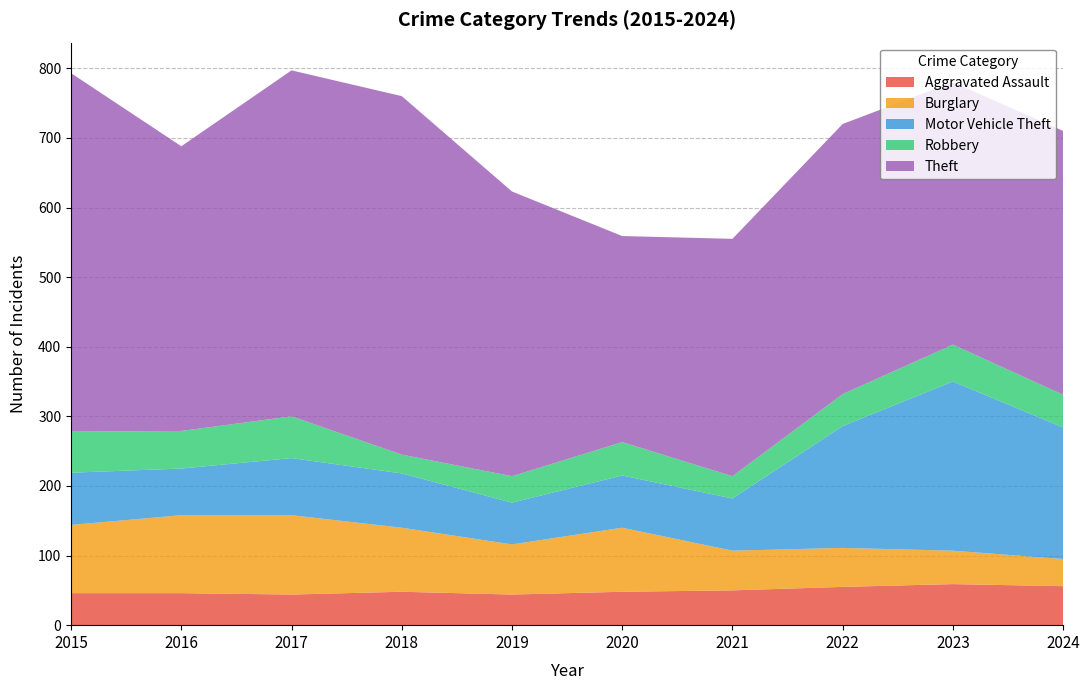

Reading left to right, transcribe all the data shown in this chart.

Aggravated Assault: 2015=46	2016=46	2017=44	2018=48	2019=44	2020=48	2021=50	2022=55	2023=59	2024=56
Burglary: 2015=98	2016=112	2017=114	2018=92	2019=72	2020=92	2021=57	2022=56	2023=48	2024=39
Motor Vehicle Theft: 2015=75	2016=67	2017=82	2018=78	2019=60	2020=75	2021=75	2022=175	2023=243	2024=189
Robbery: 2015=59	2016=54	2017=60	2018=27	2019=38	2020=48	2021=32	2022=46	2023=53	2024=47
Theft: 2015=515	2016=409	2017=497	2018=515	2019=409	2020=296	2021=341	2022=388	2023=377	2024=379